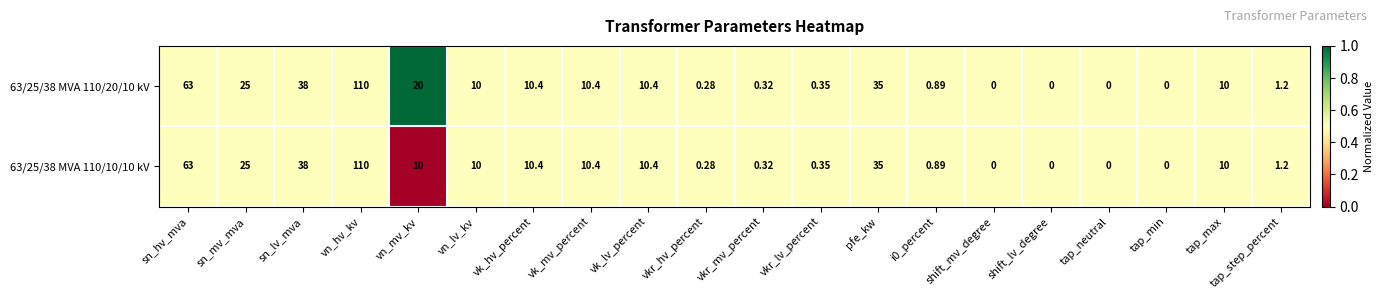

At which category is the sum across all series the highest?

vn_hv_kv